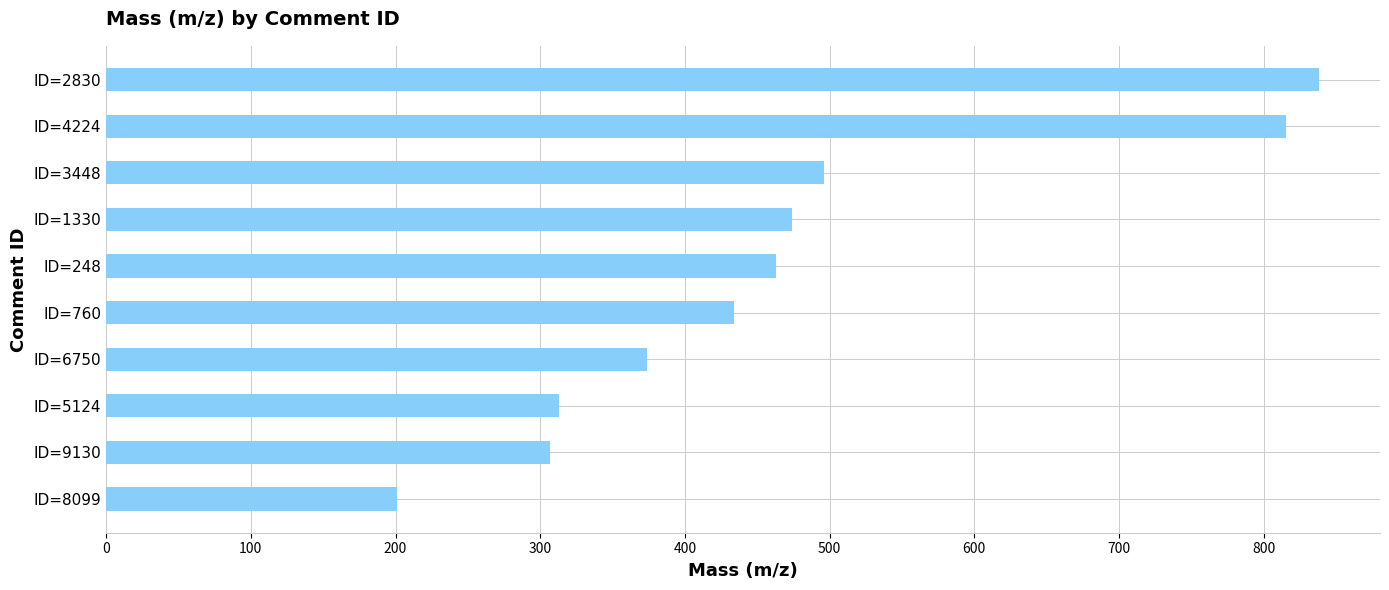

At which label is the value closest to 519?

ID=3448